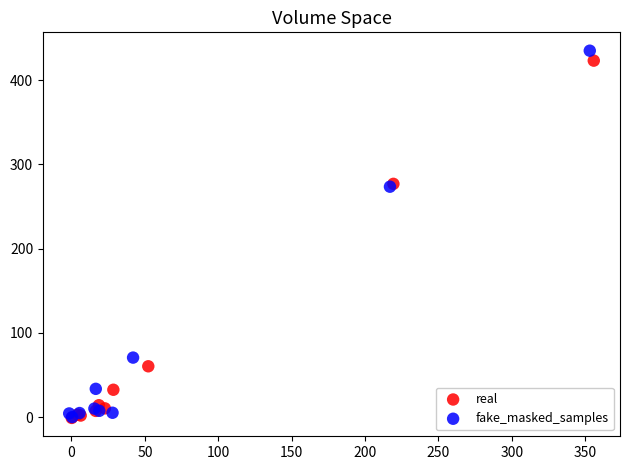

Which series has the largest Y range (max minus min)?

fake_masked_samples